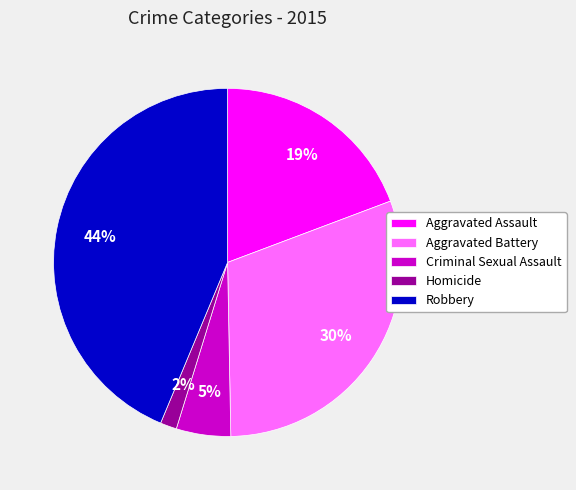

To the nearest percent, what is the combined percentage of Robbery and Criminal Sexual Assault?

49%